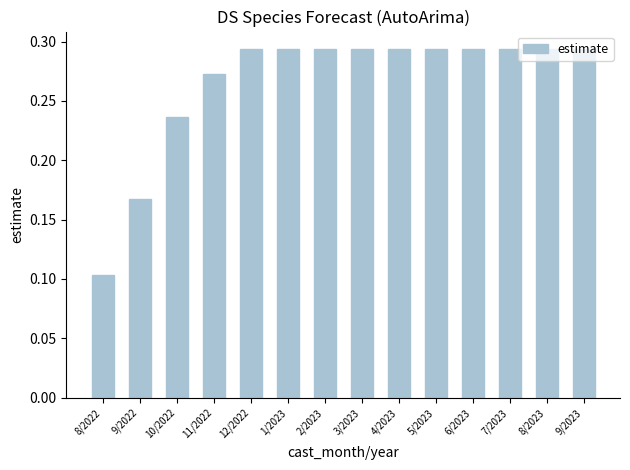

The chart shows a value of 0.1 at 8/2023. True or false?

False